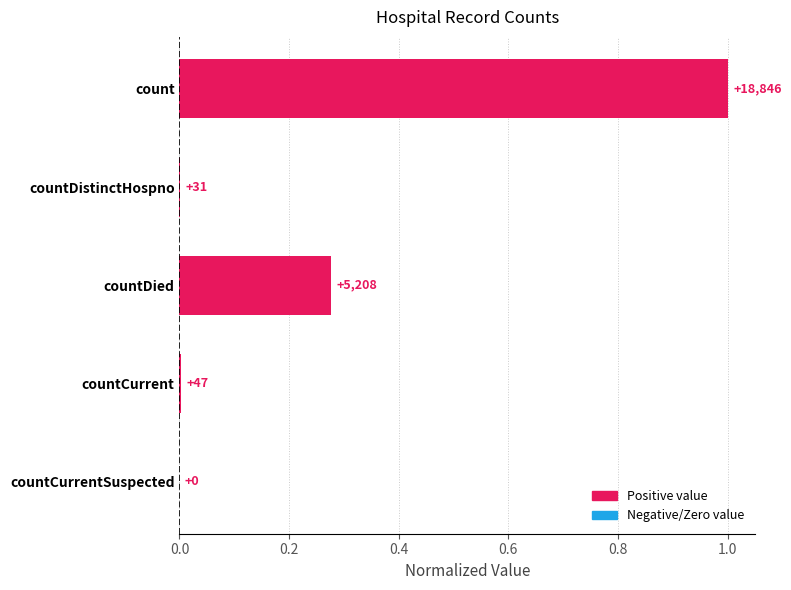

Rank the categories by value from highest to lowest.

count, countDied, countCurrent, countDistinctHospno, countCurrentSuspected